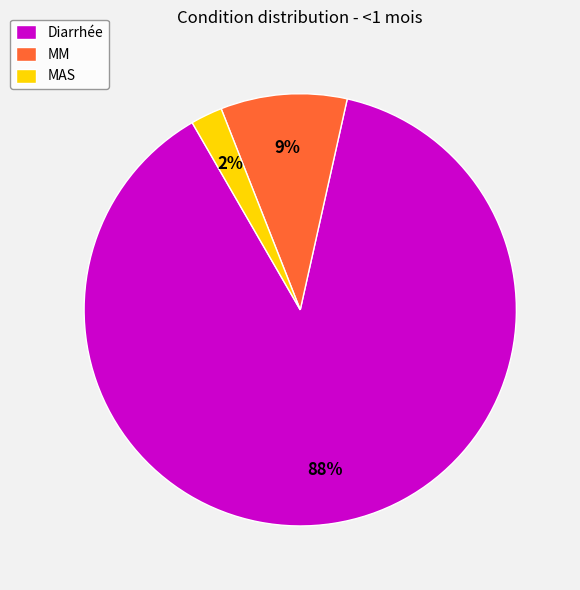

Is it true that MM is 9% of the pie?

True